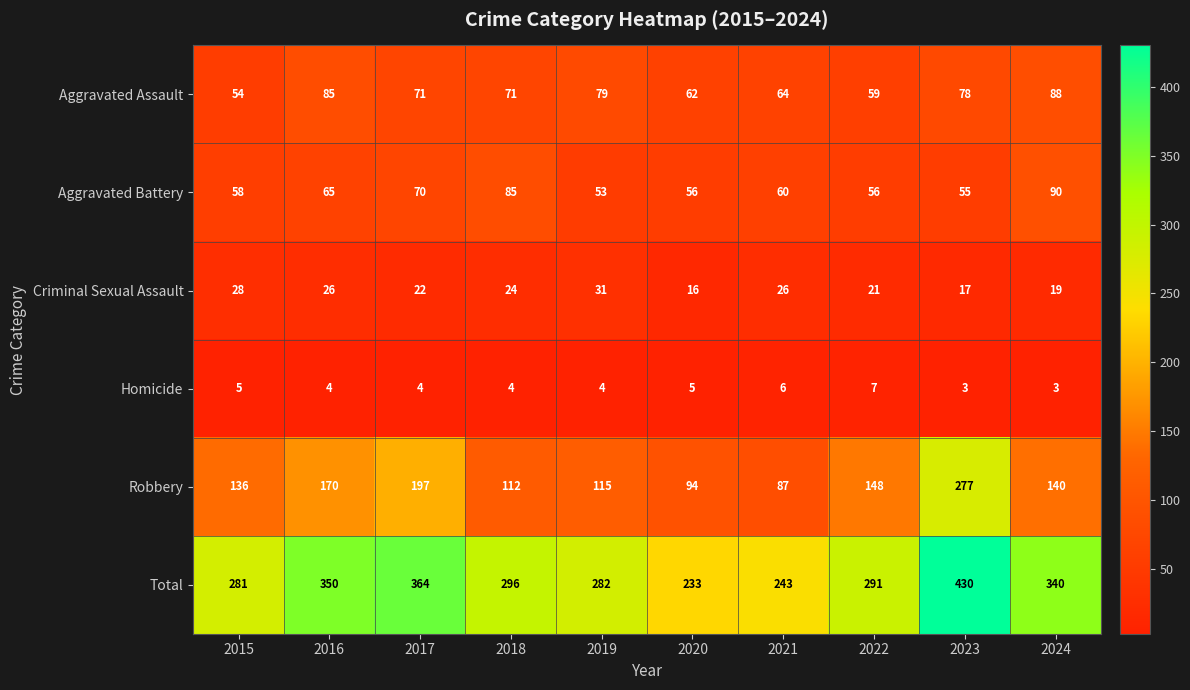

At 2017, list the series in order from largest to smallest.

Total, Robbery, Aggravated Assault, Aggravated Battery, Criminal Sexual Assault, Homicide